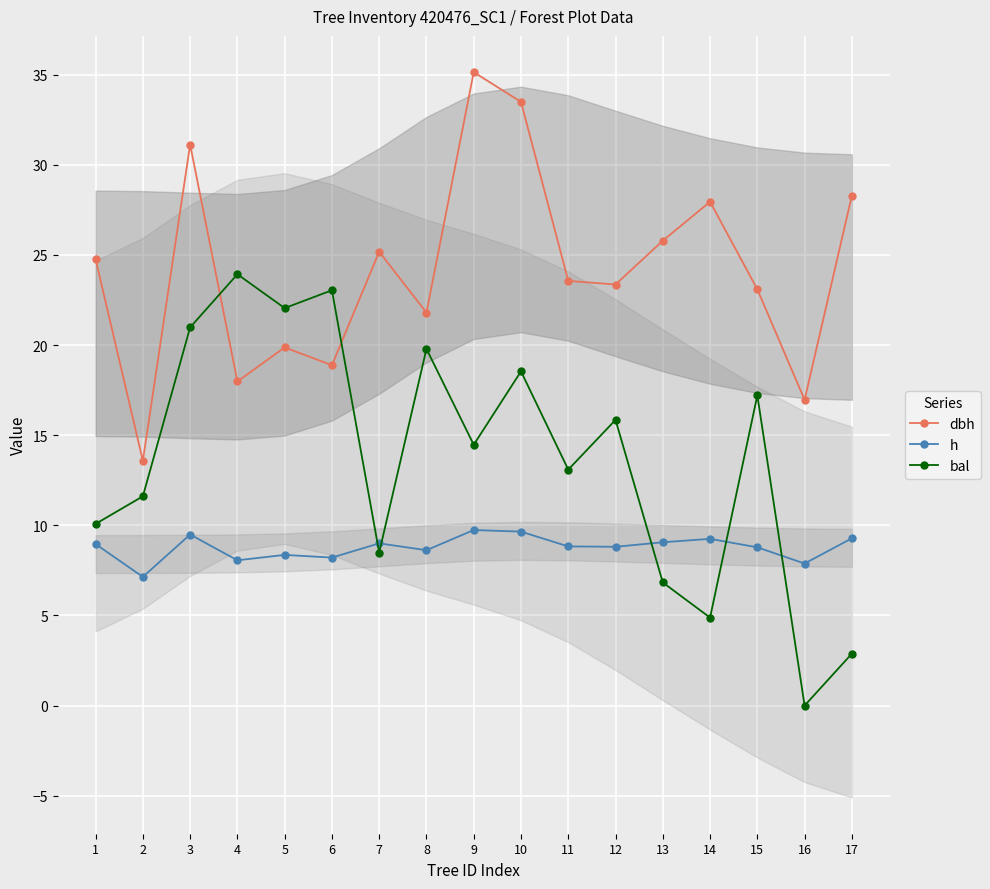

Which series has the largest total across all categories?

dbh